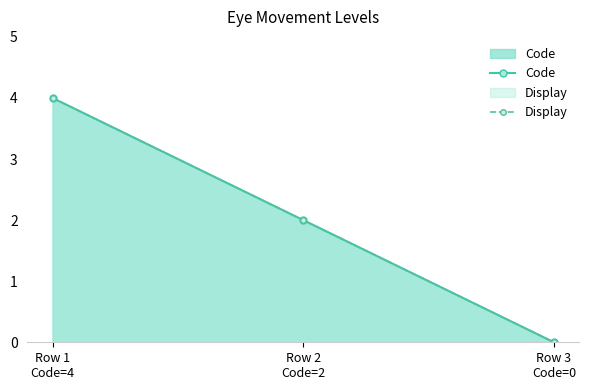

What is the total value across all series at Row 1
Code=4?

8